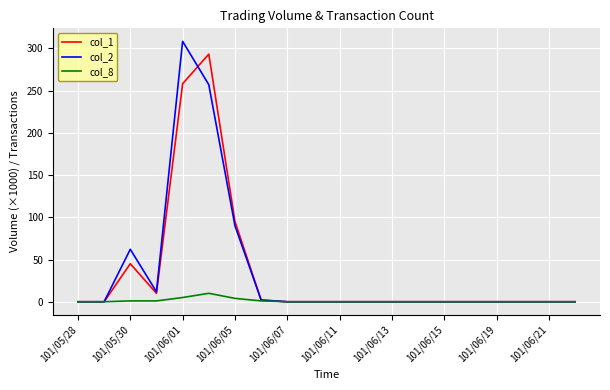

What is the maximum value shown in the chart?

308.2